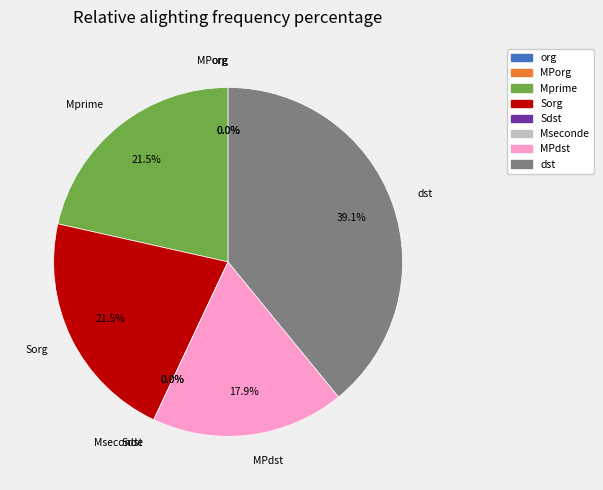

The v_5 slice represents 30% of the pie. True or false?

False